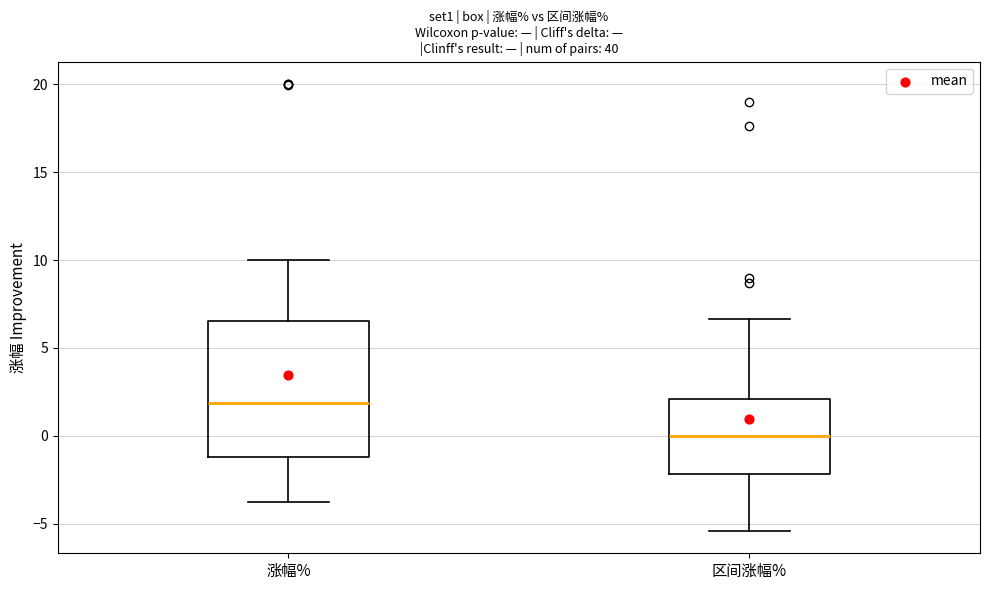

Reading left to right, transcribe this box plot: for each box, give where its median line is, the range the box spans, and where its two whiskers end, as read against the y-axis. The values are not printed on the chart, so give them approximately, as read against the axis.

涨幅%: median 2.0, box -1.0 to 6.5, whiskers -3.5 to 10.0
区间涨幅%: median 0.0, box -2.0 to 2.0, whiskers -5.5 to 6.5